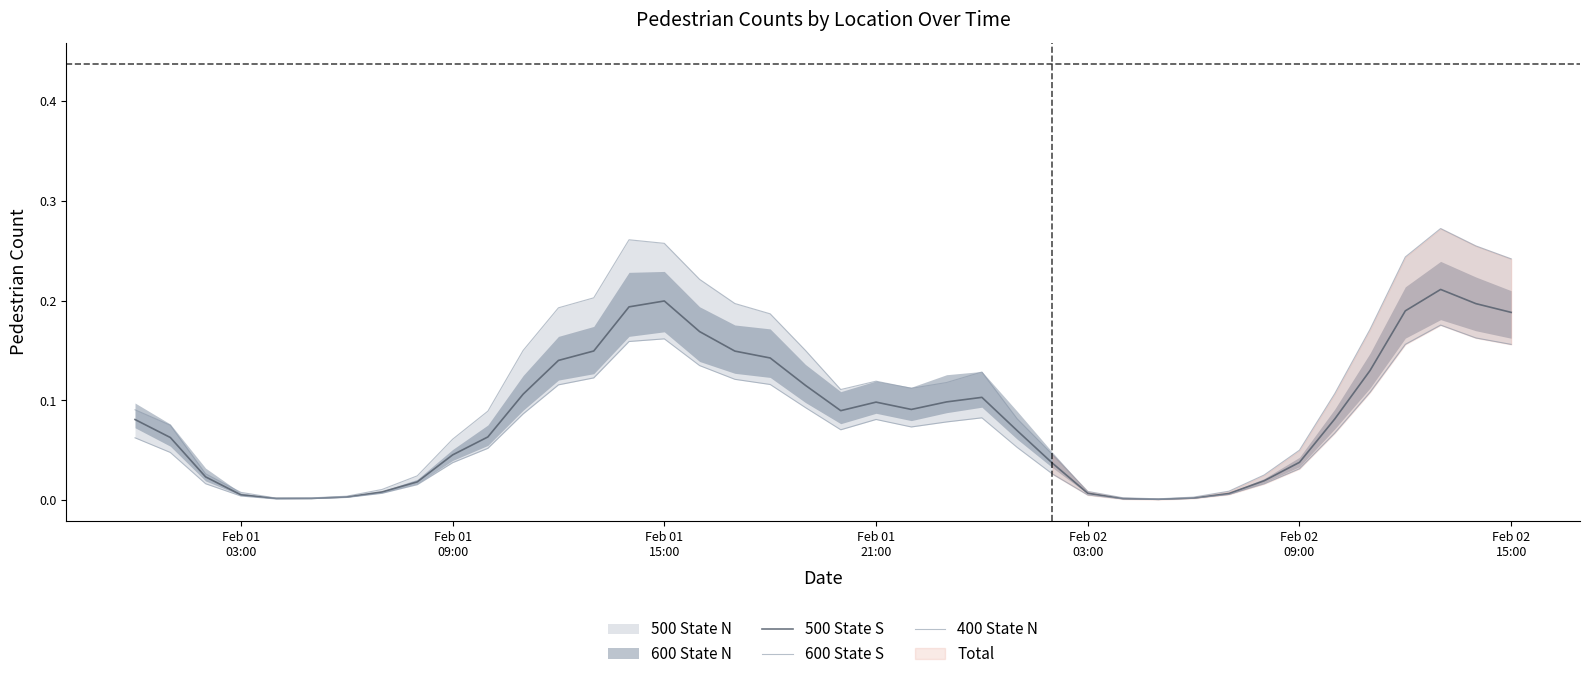

Is the value of 600 State S at 14 greater than the value of 400 State N at 12?

Yes